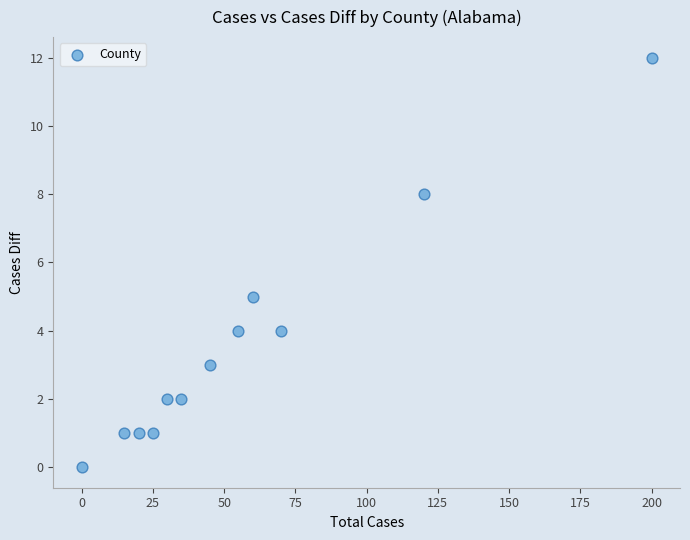

What is the average Y value?

4